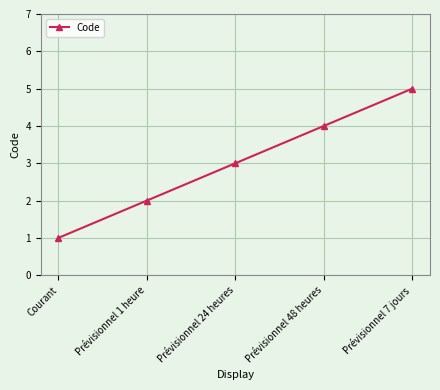

What position from the left is Prévisionnel 48 heures?

4